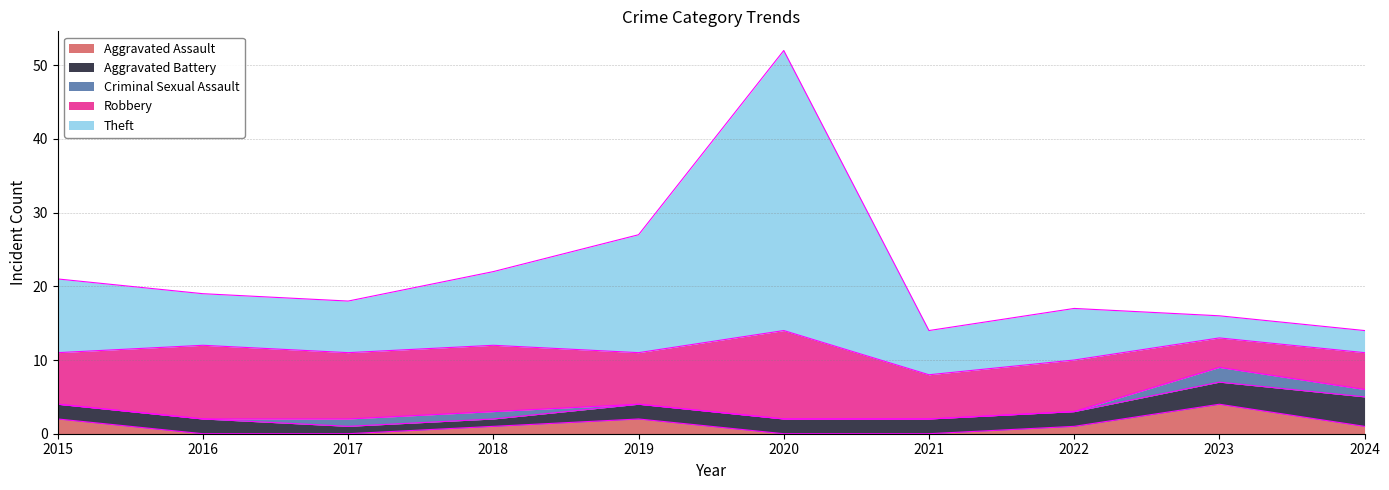

How many lines are shown in the chart?

5